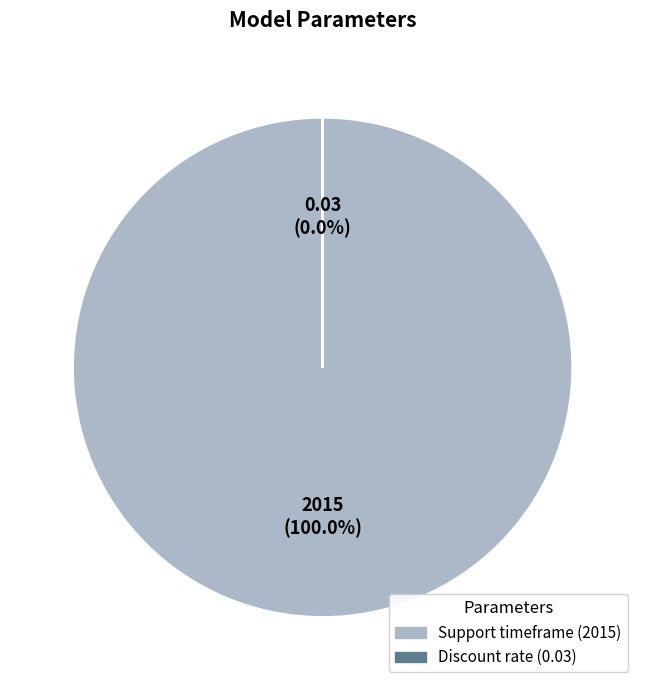

What is the change in value from Support timeframe to Discount rate?

-2015.0